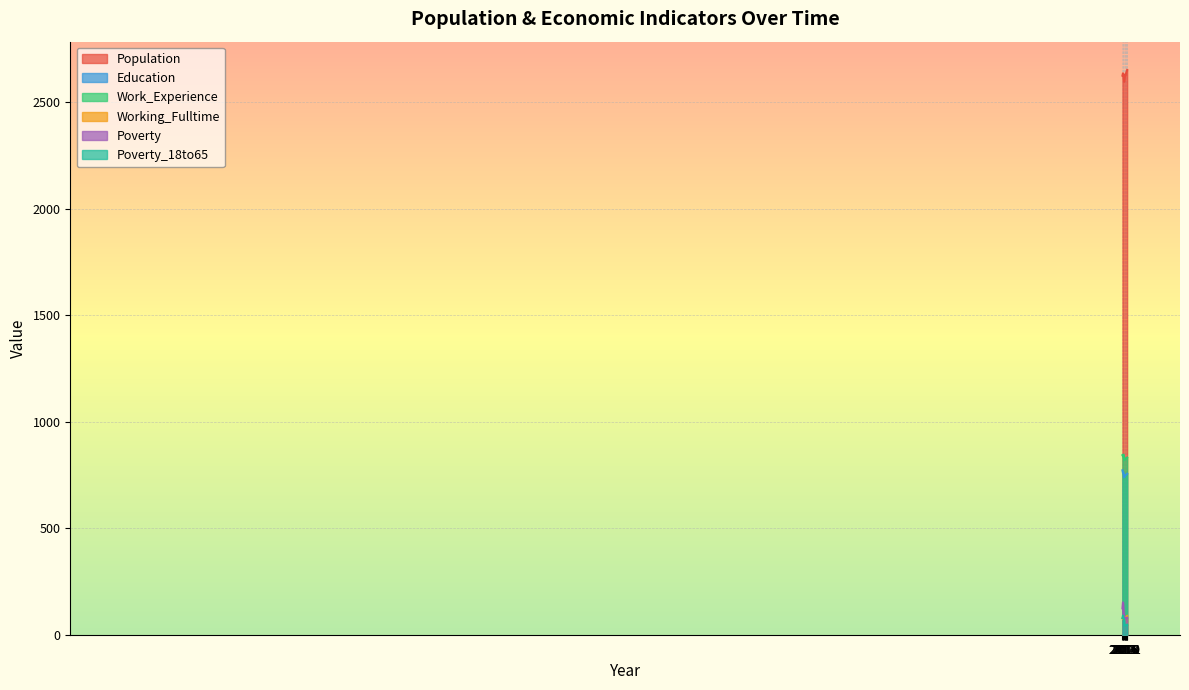

What is the maximum value for Education?

772